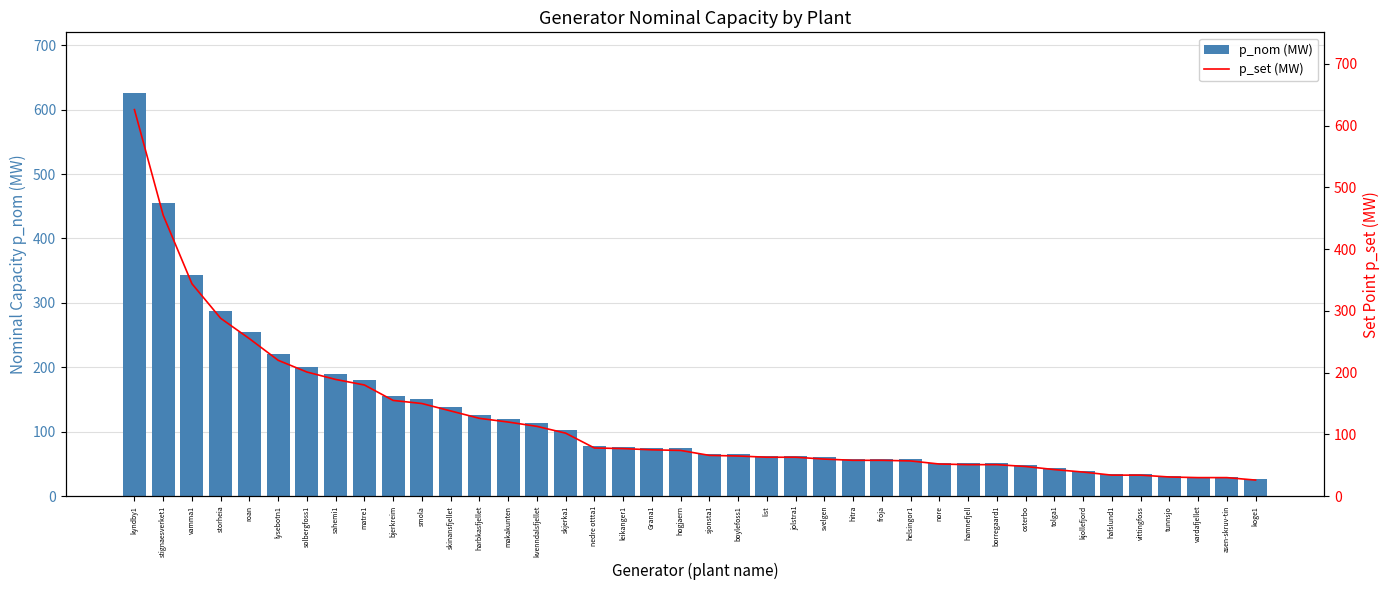

What is the label of the 3rd bar from the left?

vamma1